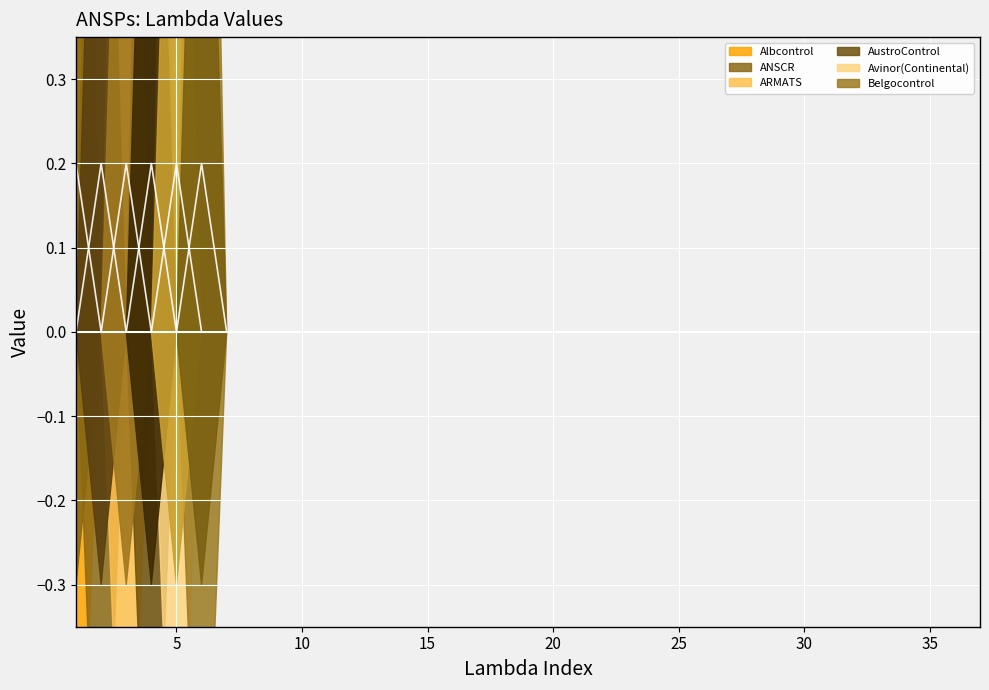

True or false: Albcontrol and Avinor(Continental) cross at least once.

False